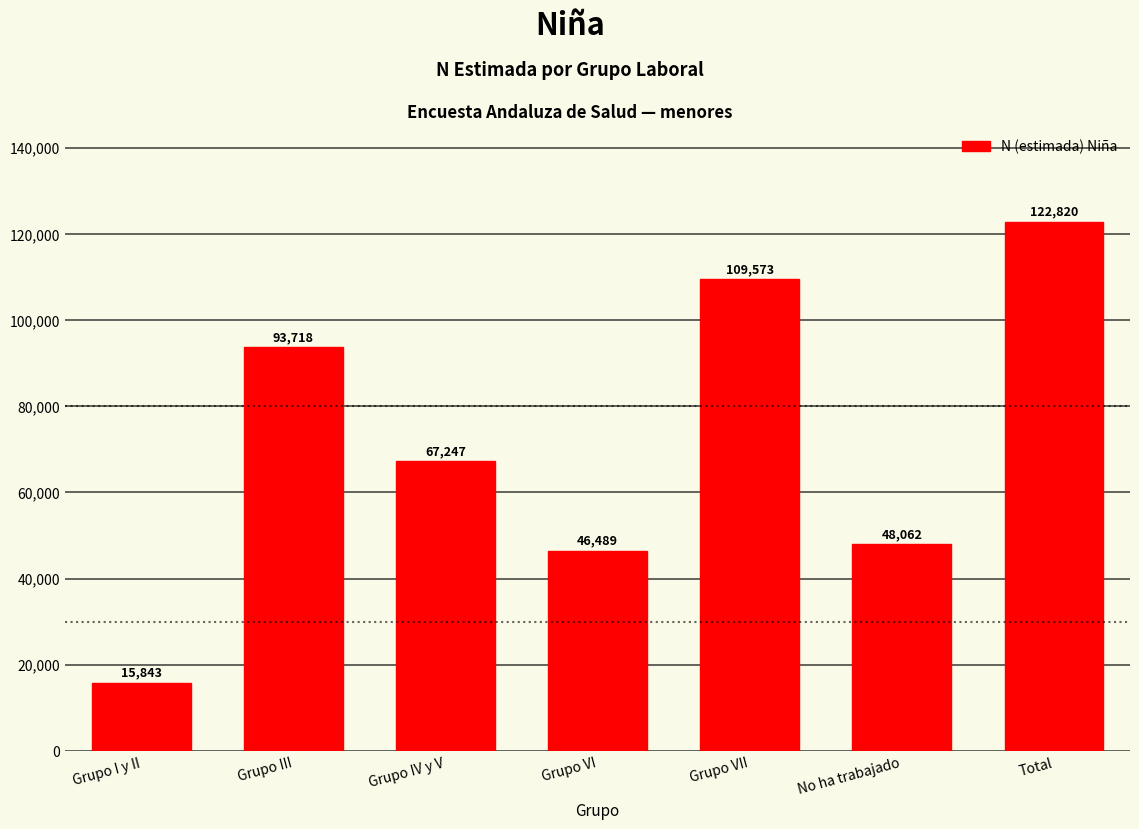

Reading right to left, transcribe all the data shown in this chart.

Total=122820	No ha trabajado=48062	Grupo VII=109573	Grupo VI=46489	Grupo IV y V=67247	Grupo III=93718	Grupo I y II=15843